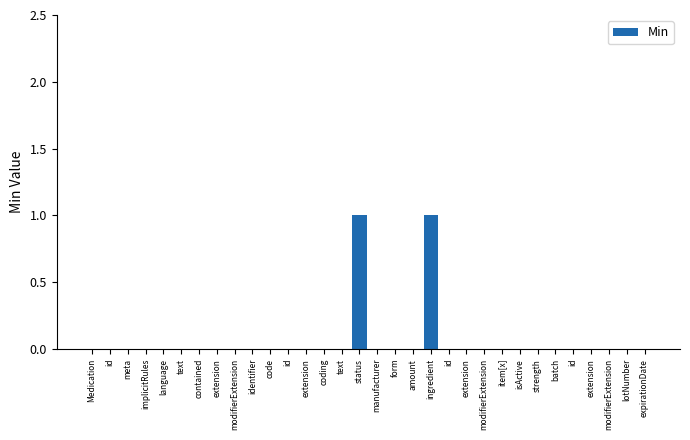

Is it true that the value at modifierExtension is -1?

False